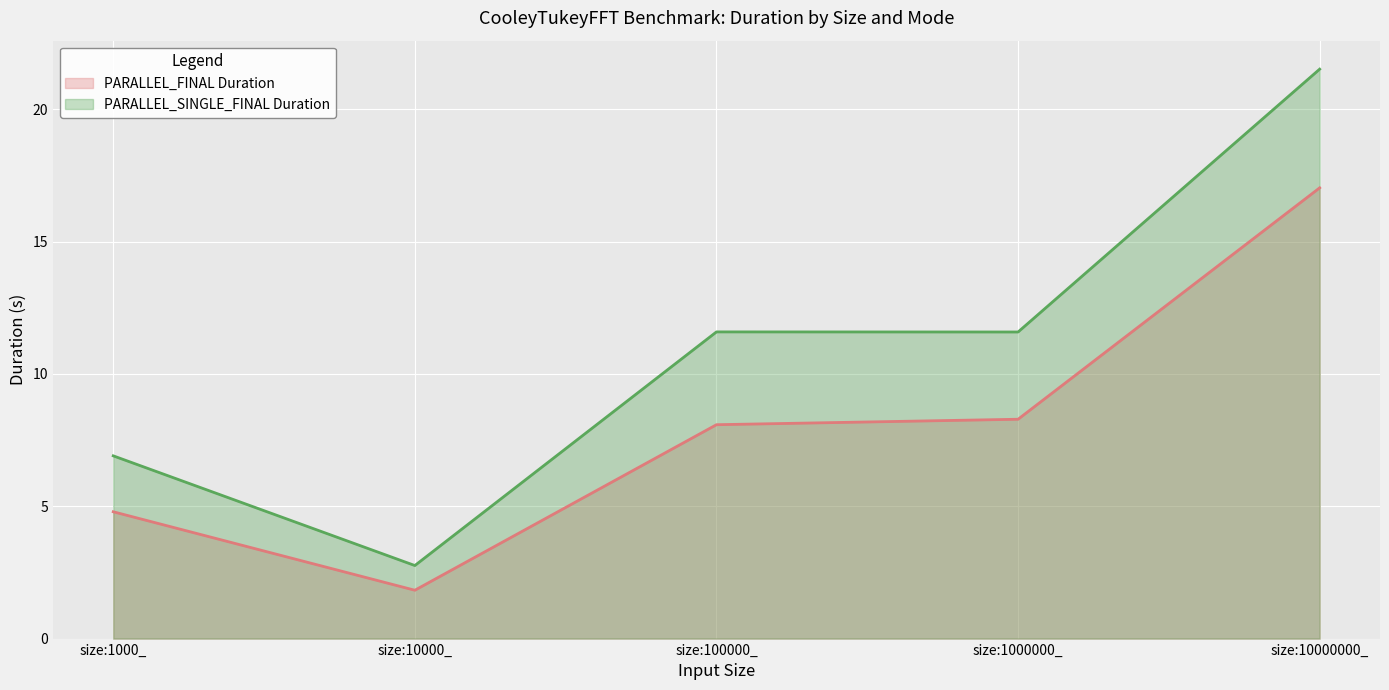

What is the value of the PARALLEL_FINAL Duration point at the 2nd from the left?

1.8